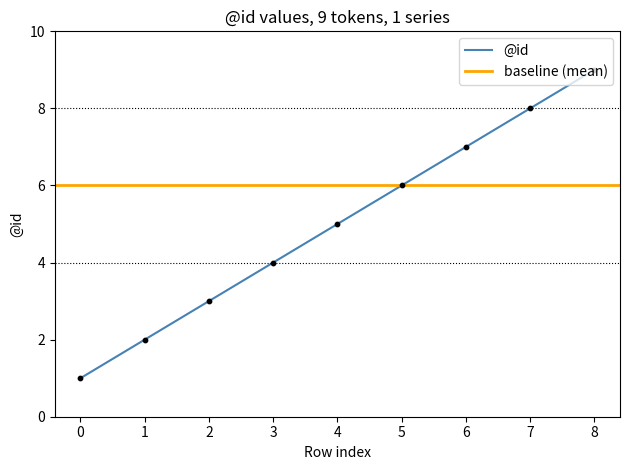

Between 3 and 0, which is larger?

3